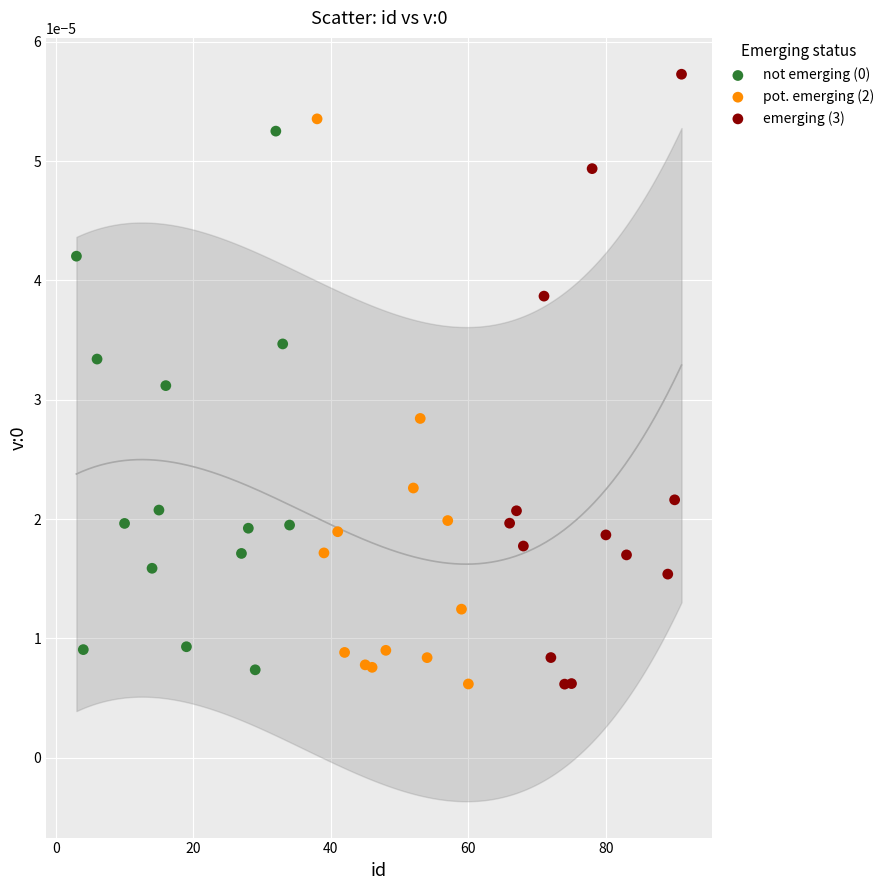

Which series reaches the maximum Y coordinate?

emerging (3)